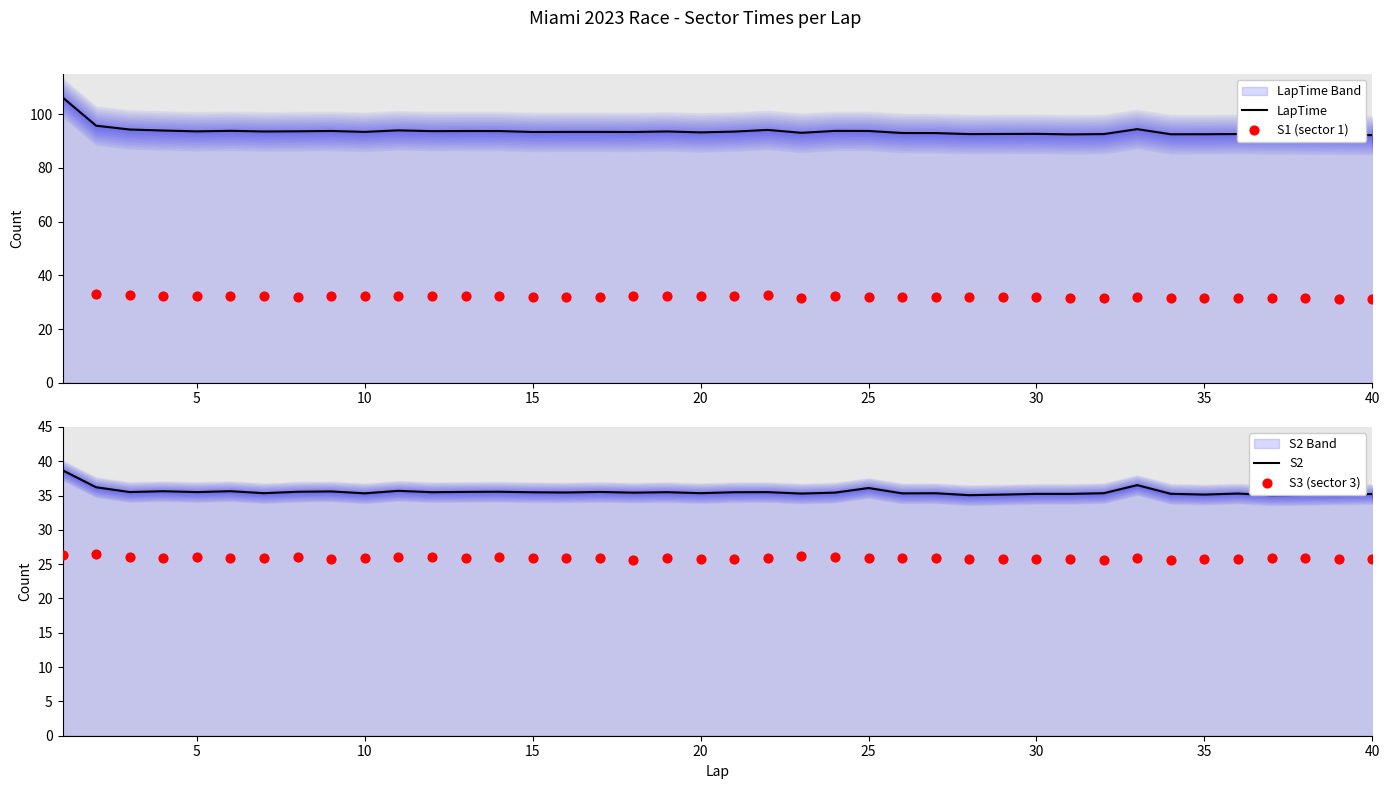

At how many categories does at least one series exceed 58?

40